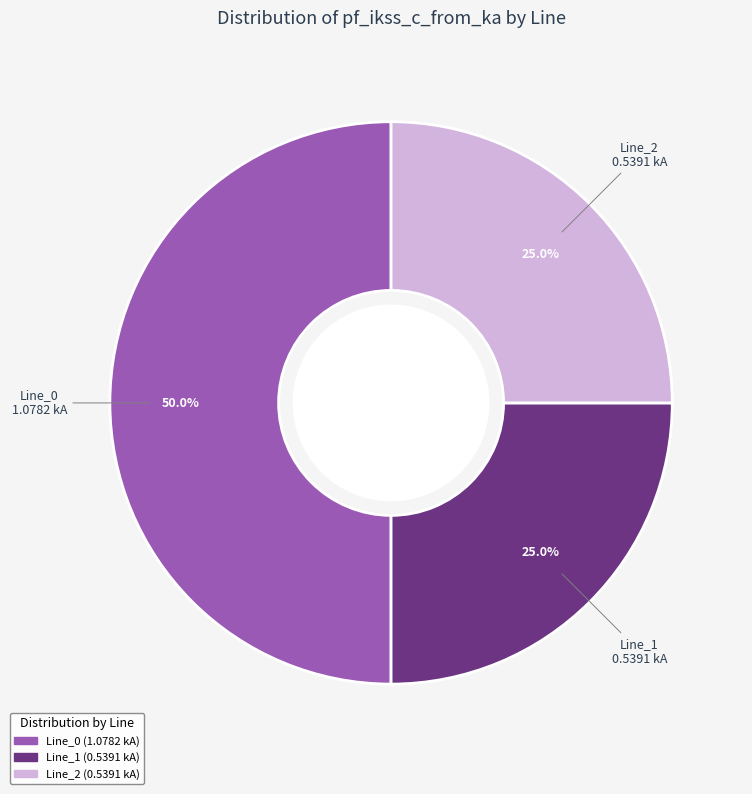

Count the number of slices in the pie.

3